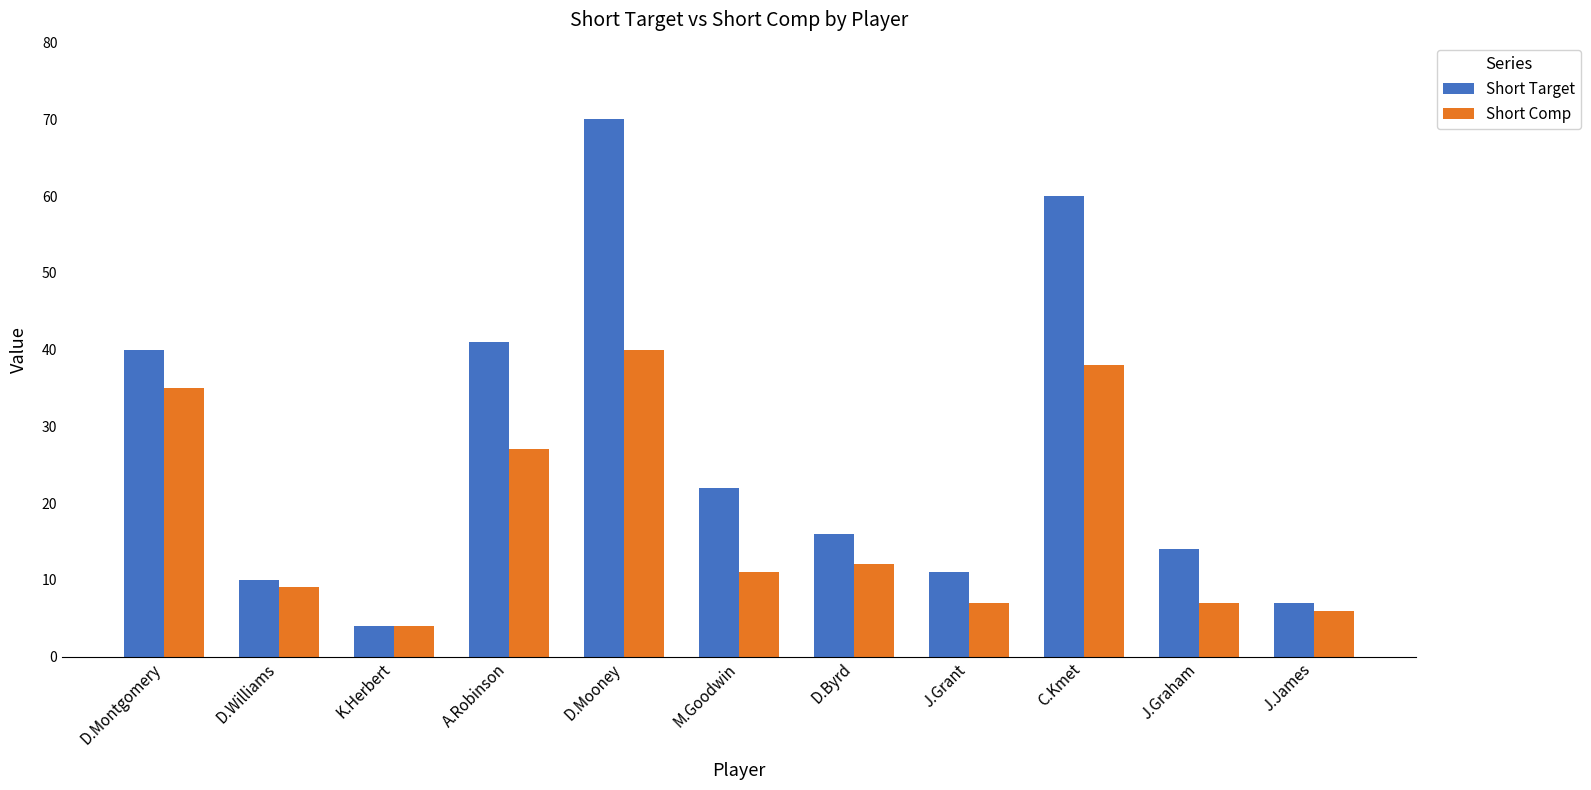

Count the number of categories in the chart.

11